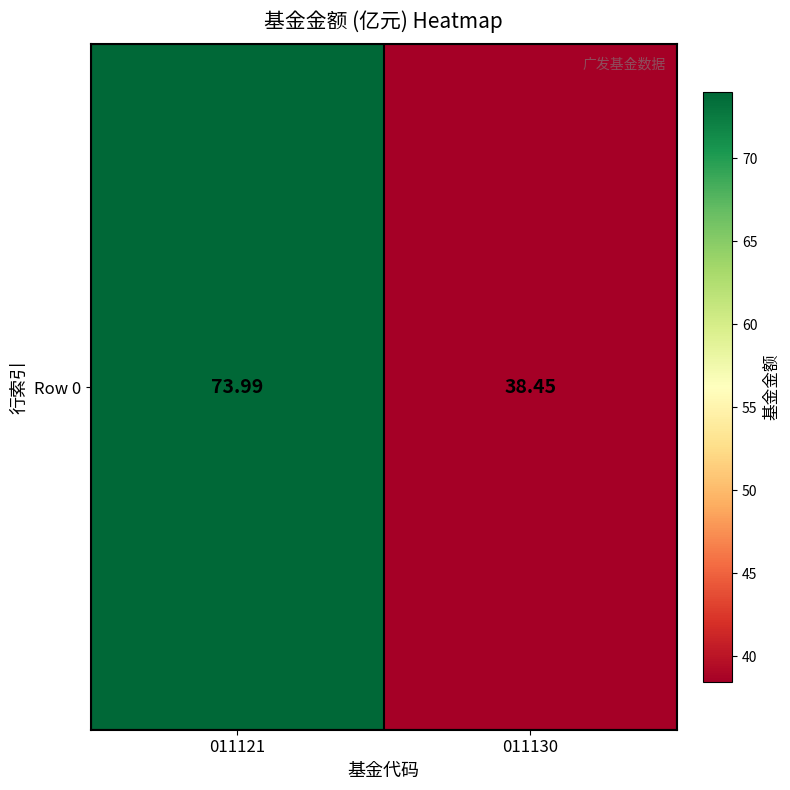

At which category does the chart reach its minimum across all series?

011130